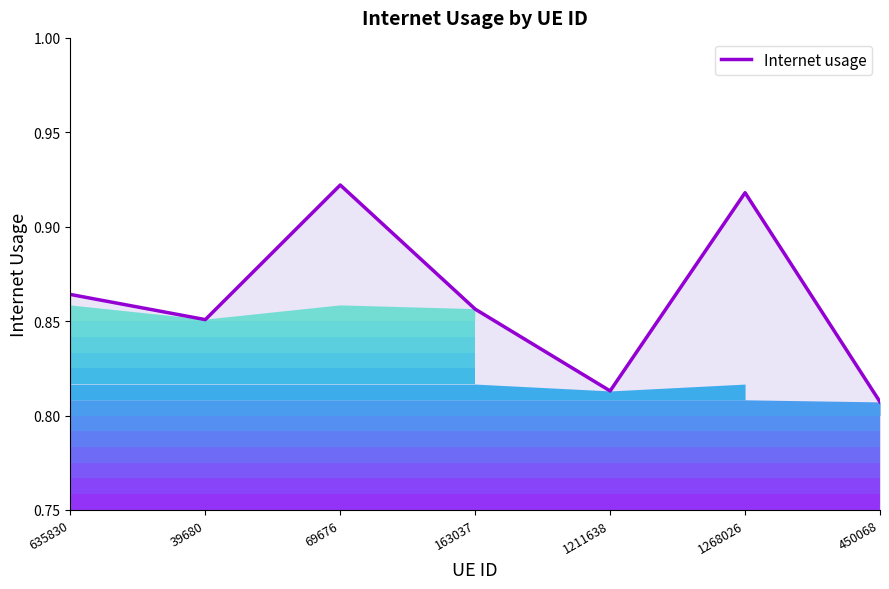

How many values are between 0 and 1?

7